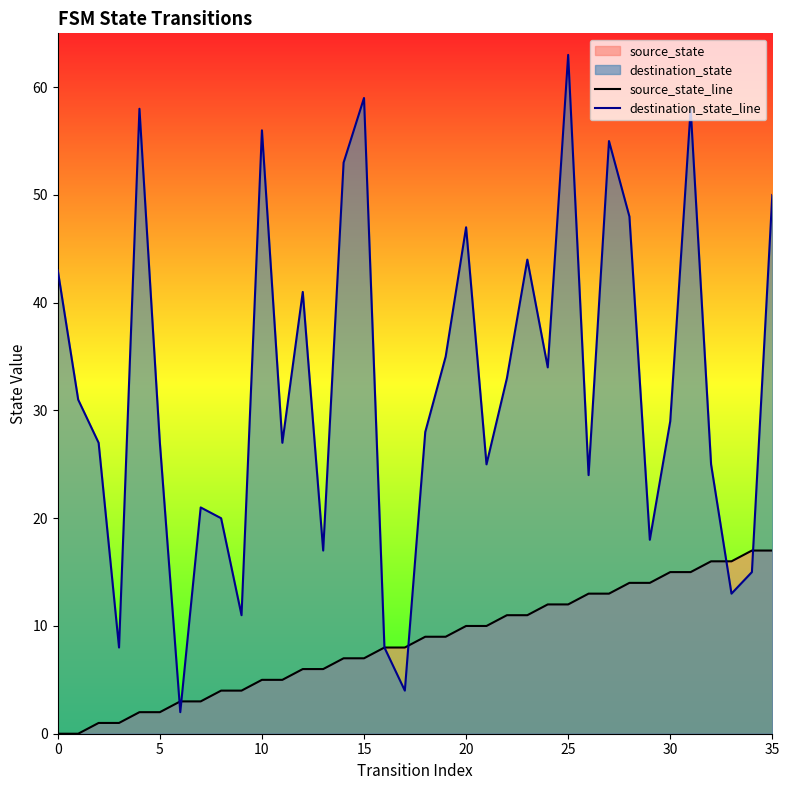

List the series in order of their overall mean, lowest first.

source_state_line, destination_state_line